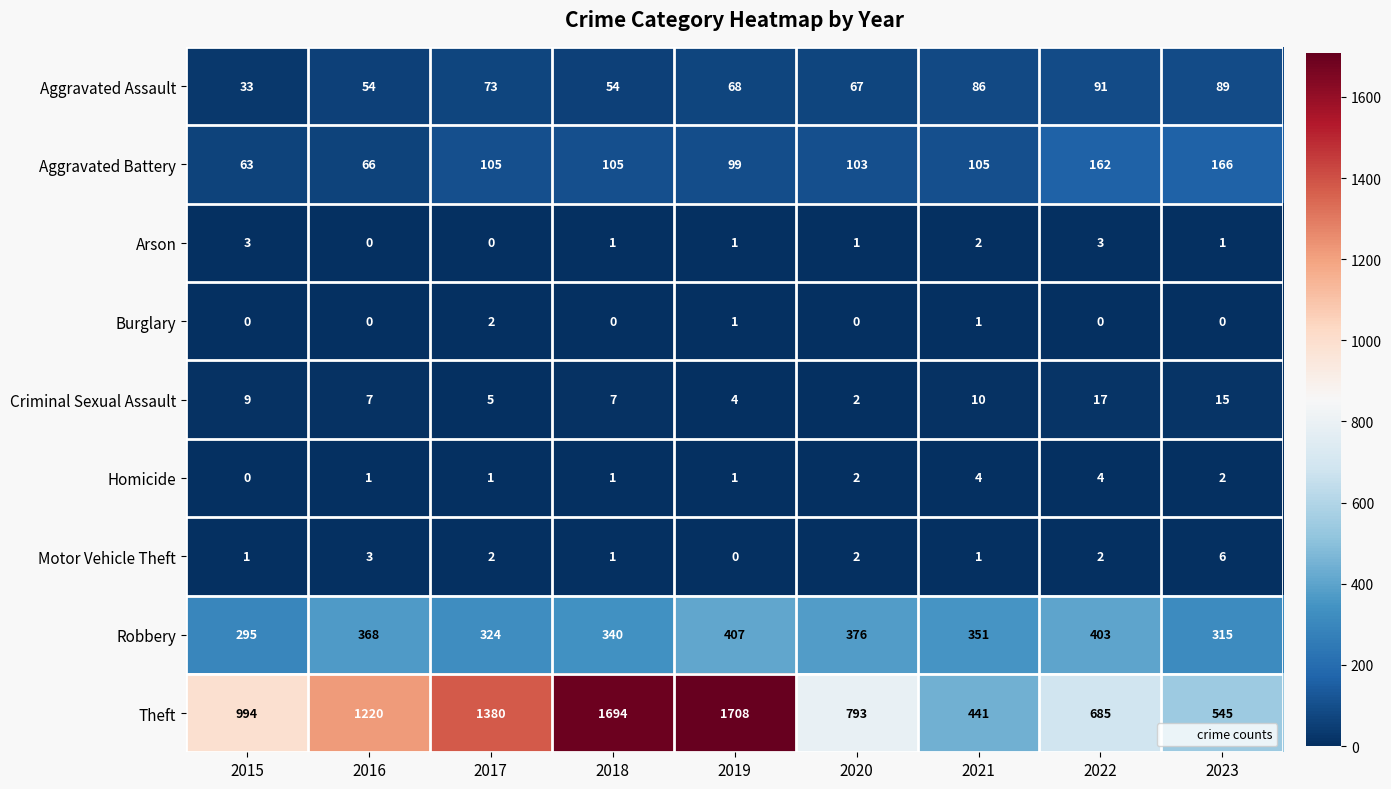

What is the spread (max minus min) of values at 2016?

1220